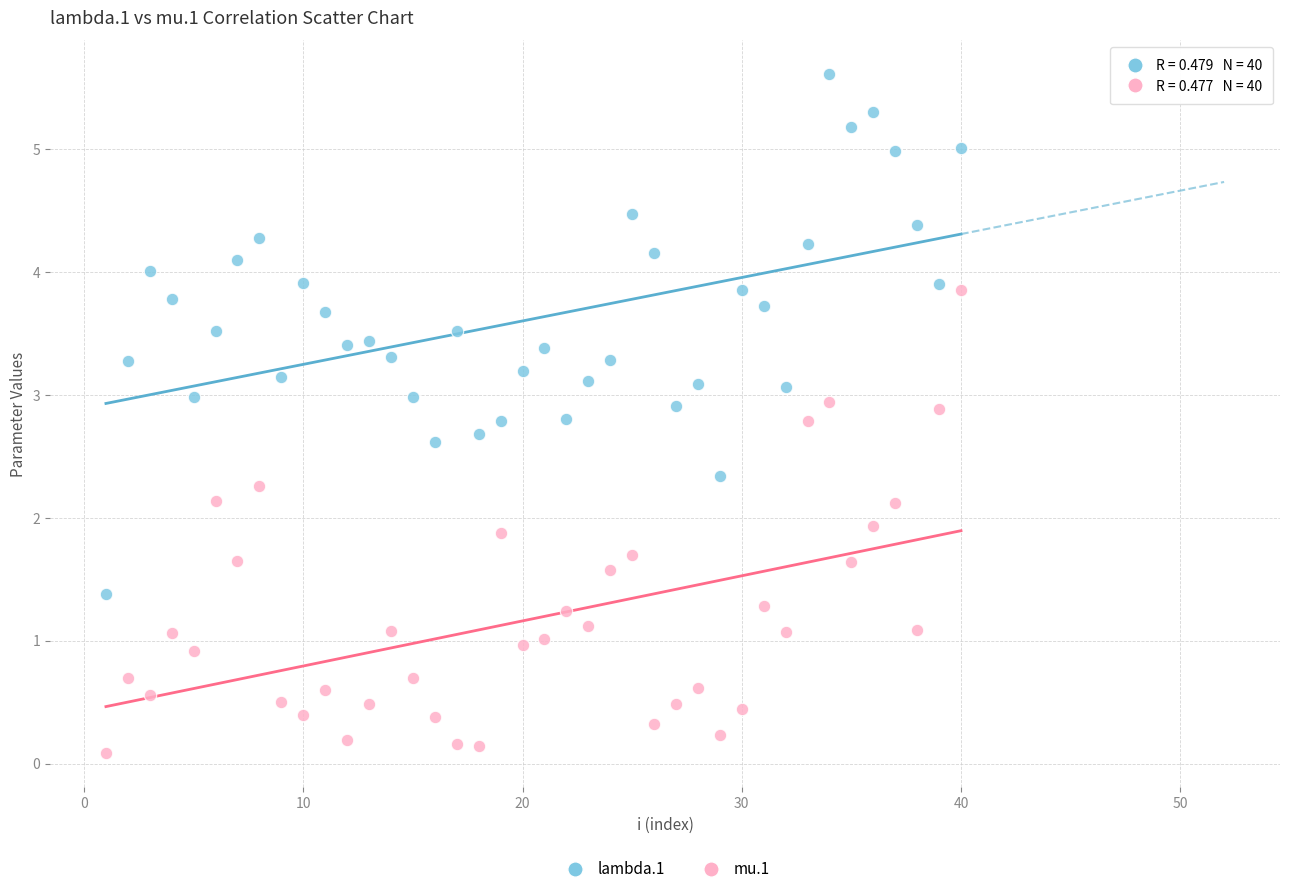

What is the X range (max minus min) for the scatter plot?

39.0